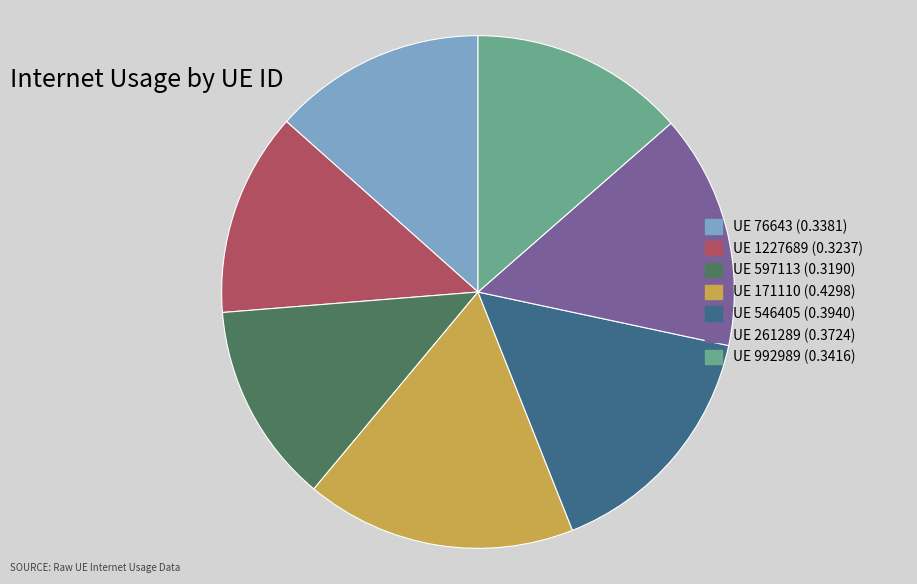

Is there a majority slice in this chart?

No